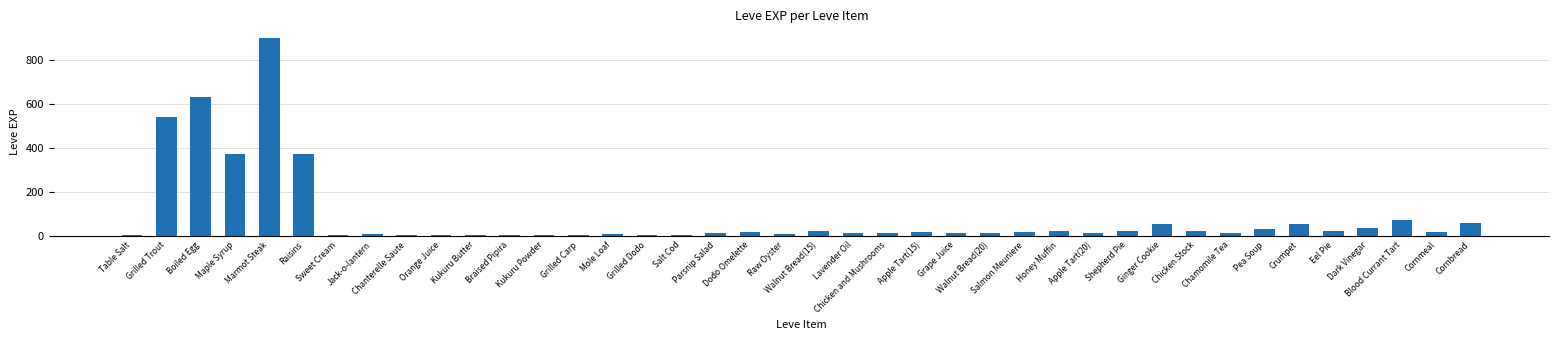

Count the number of categories in the chart.

40